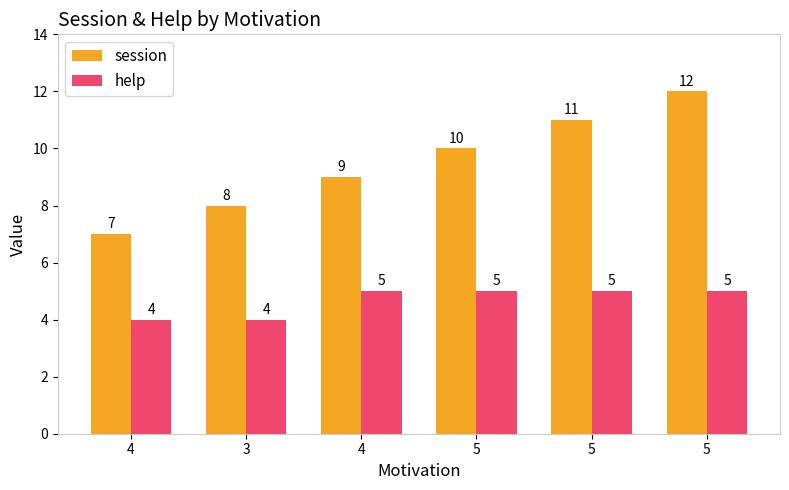

What is the value of the help bar at the 5th from the left?

5